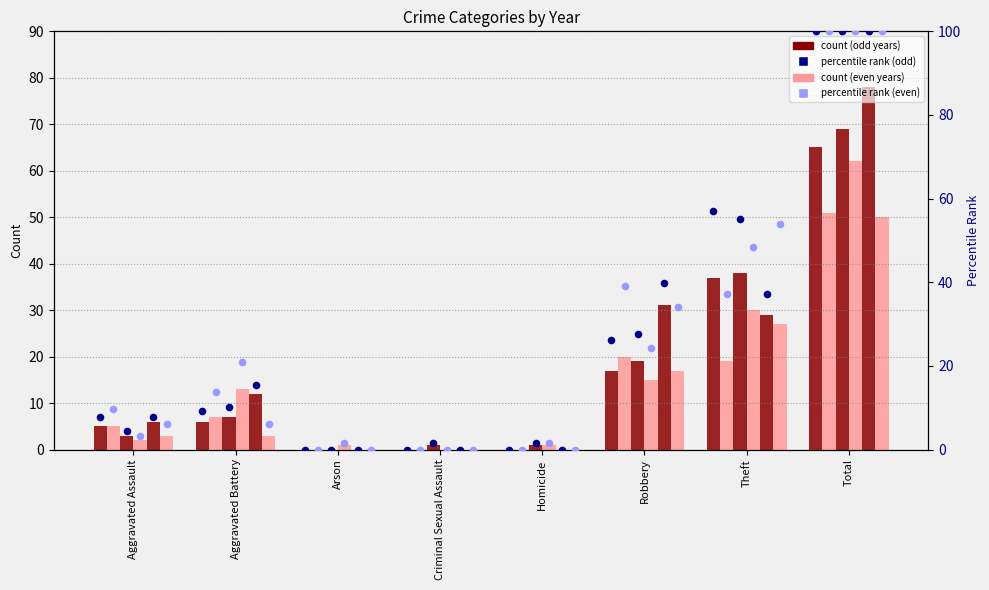

At how many categories does at least one series exceed 50?

2